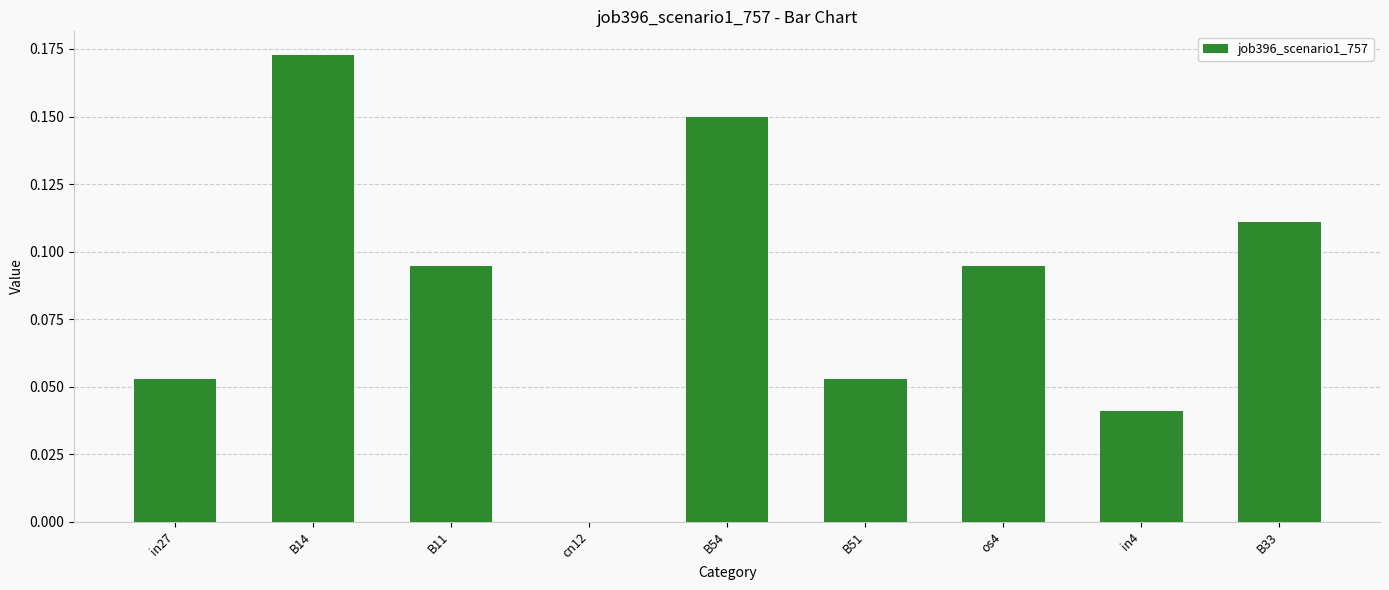

What is the sum of all values?

0.8